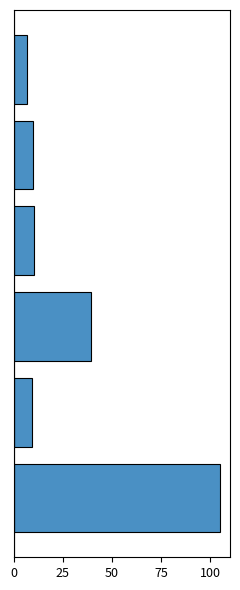

What is the maximum value shown in the chart?

104.7